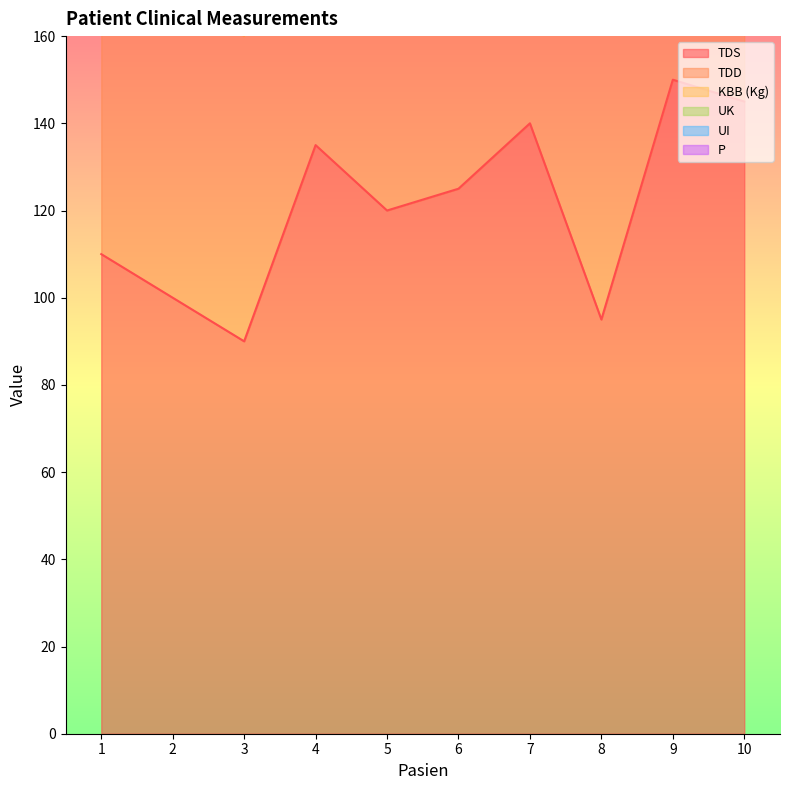

Reading right to left, what are all the values shown in this chart?

TDS: 145.0	150.0	95.0	140.0	125.0	120.0	135.0	90.0	100.0	110.0
TDD: 100.0	100.0	70.0	90.0	75.0	80.0	100.0	70.0	70.0	75.0
KBB (Kg): 3.0	1.0	2.0	0.5	2.7	1.5	3.8	4.0	1.0	1.0
UK: 7.0	2.0	7.0	9.0	3.0	7.0	8.0	6.0	5.0	8.0
UI: 19.0	21.0	28.0	35.0	24.0	21.0	25.0	23.0	25.0	23.0
P: 2.0	0.0	1.0	1.0	0.0	0.0	1.0	0.0	0.0	0.0